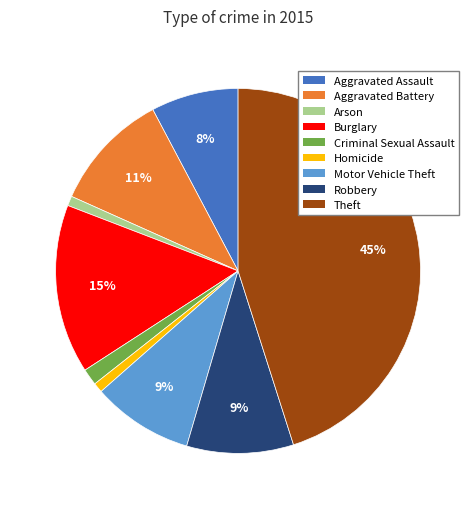

Which has a higher value, Arson or Aggravated Battery?

Aggravated Battery